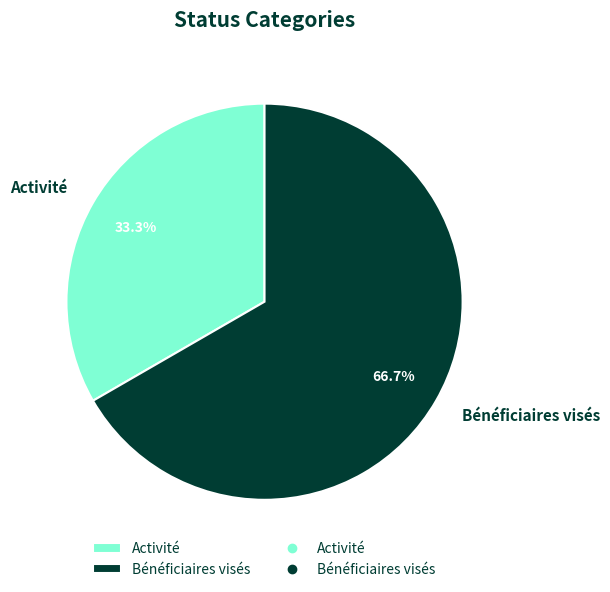

Does Bénéficiaires visés account for over 50% of the chart?

Yes